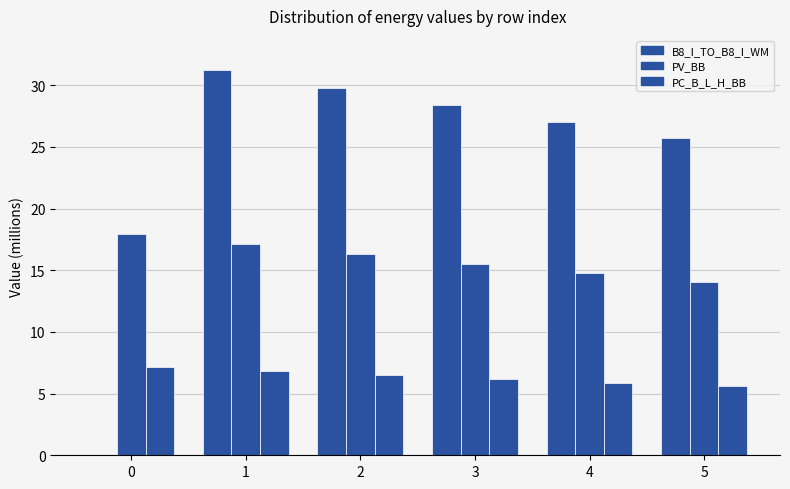

Between 1 and 2, which series saw the biggest shift?

B8_I_TO_B8_I_WM